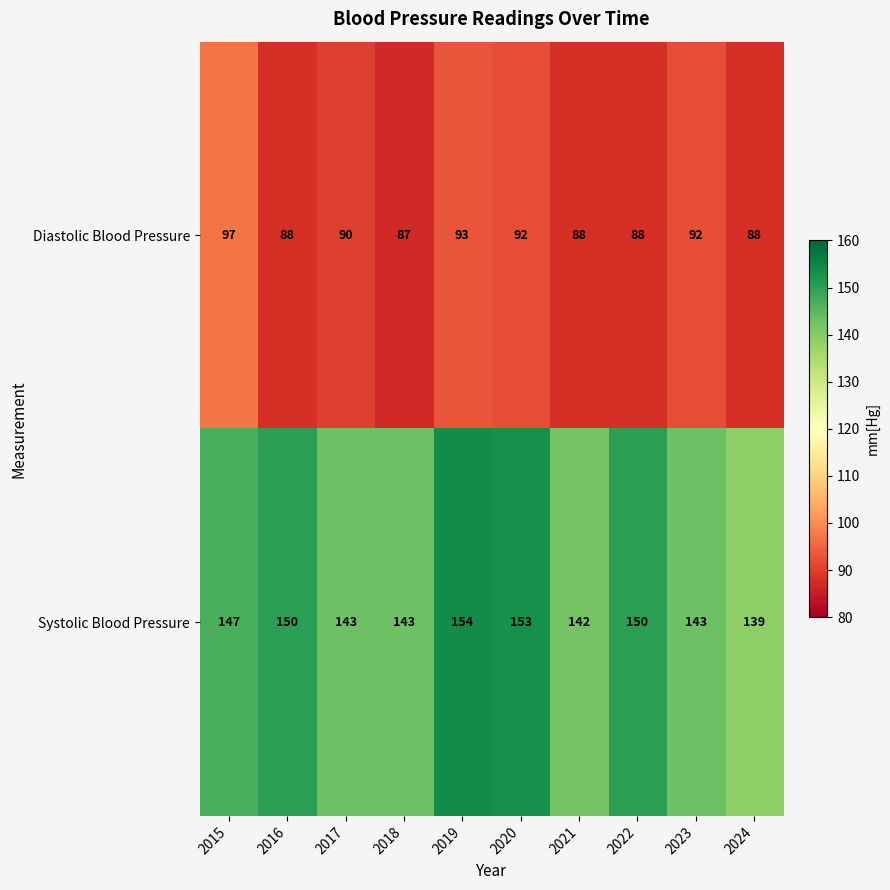

What is the average value of the Systolic Blood Pressure series?

146